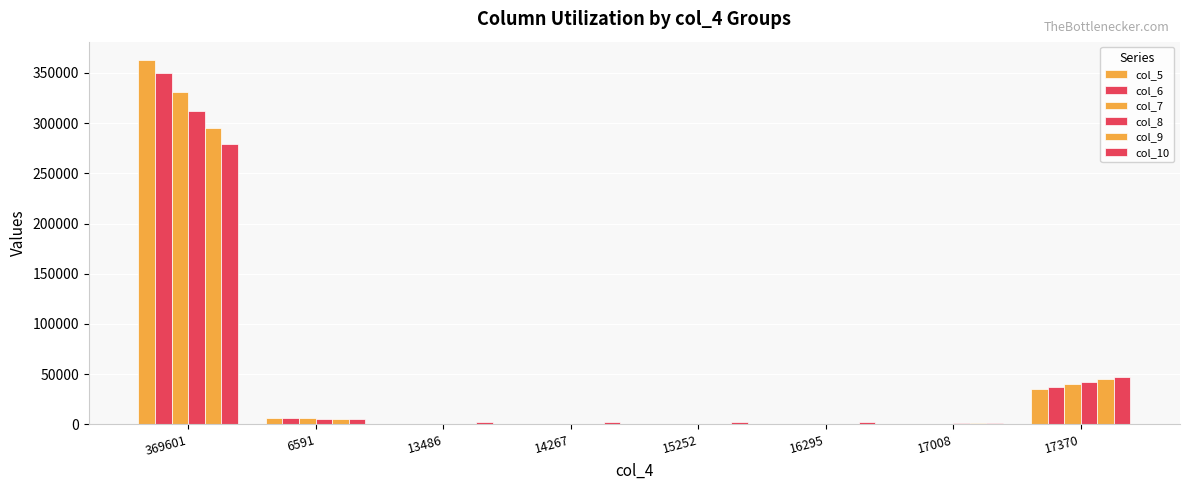

Rank the series by their maximum value, from lowest to highest.

col_10, col_9, col_8, col_7, col_6, col_5